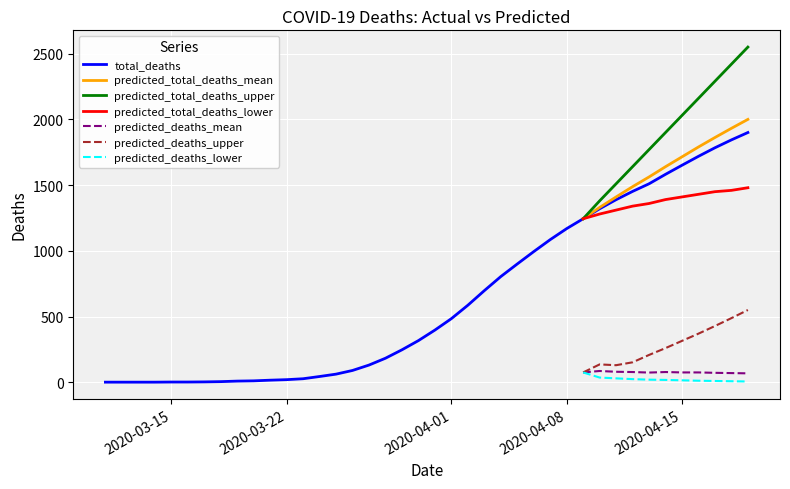

What is the maximum value for total_deaths?

1900